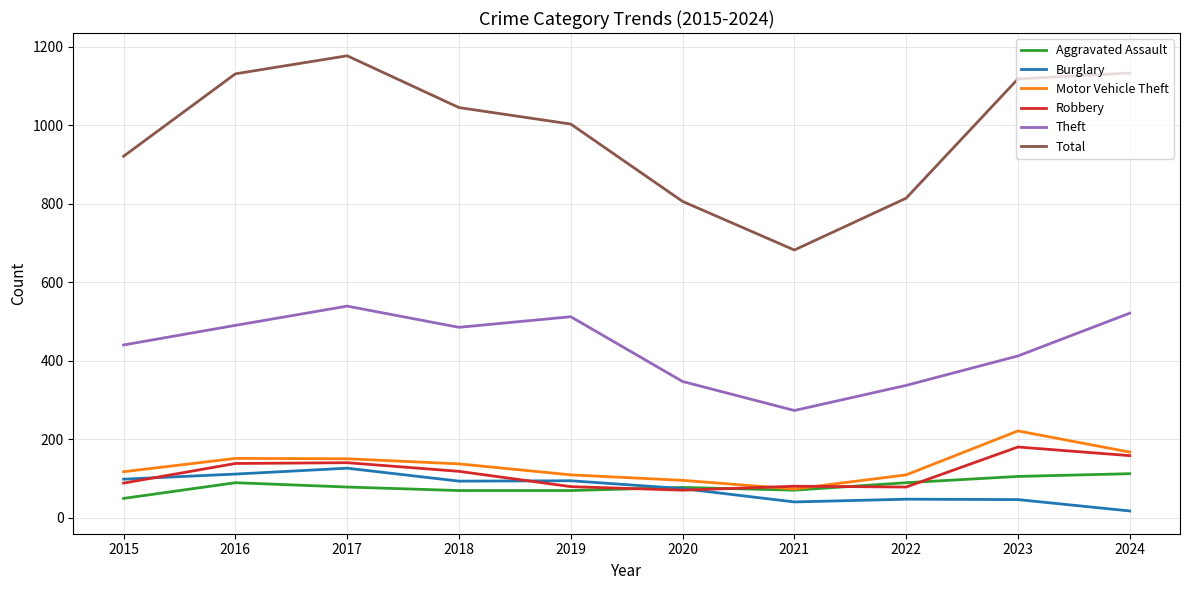

True or false: Total and Motor Vehicle Theft intersect in this chart.

False